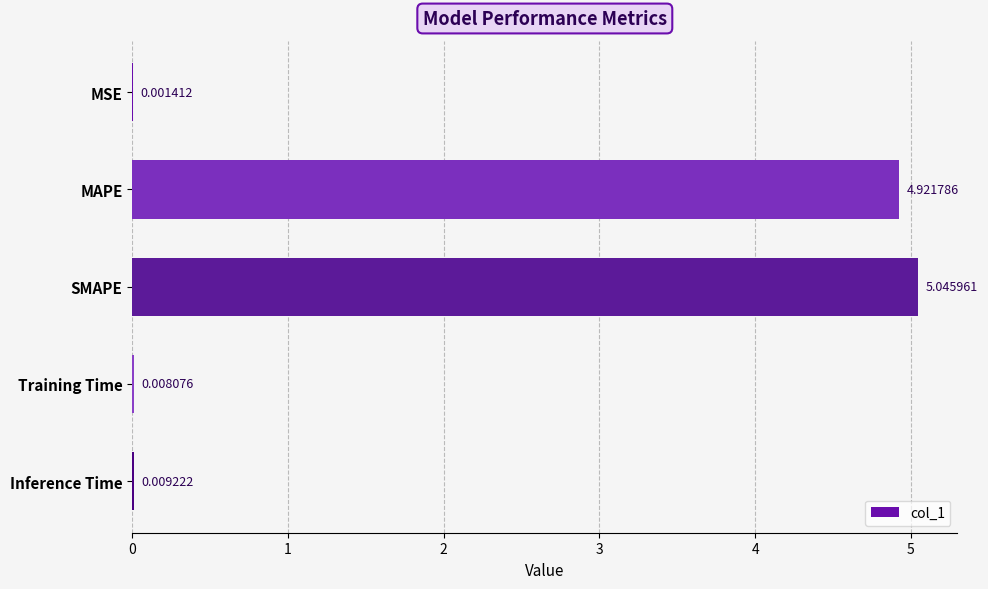

What is the sum of all values?

10.0